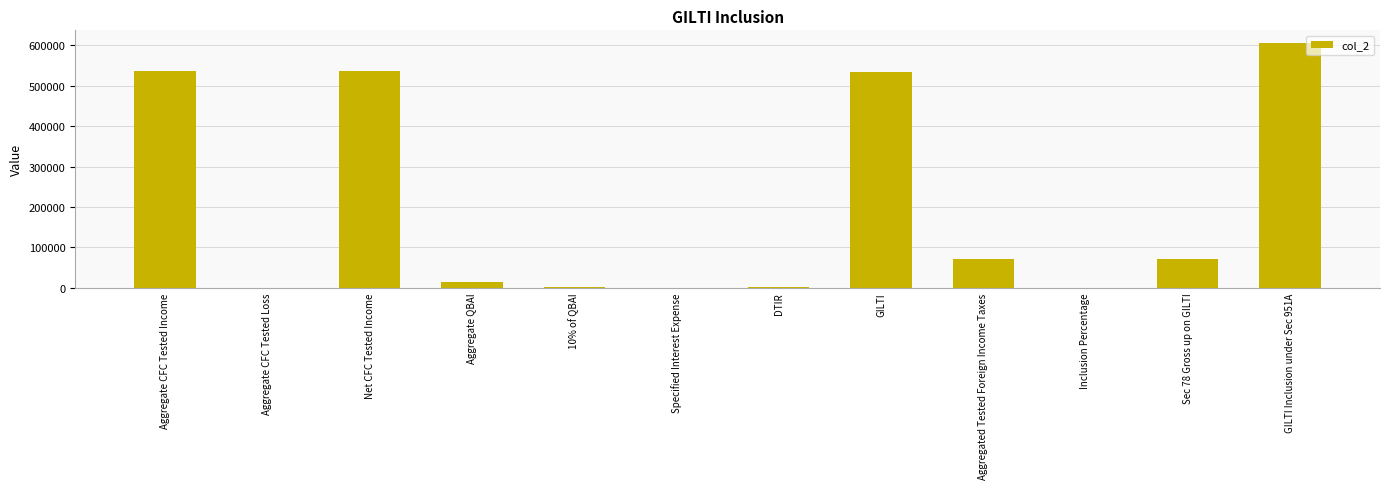

How many data points are above 71766?

6